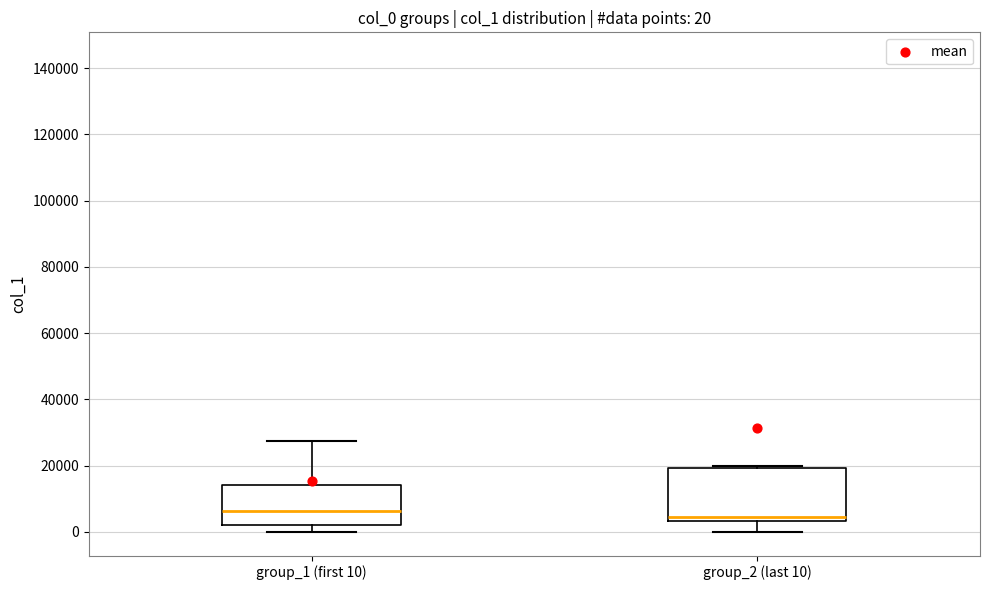

Which box is the tallest, from its lower edge to its upper edge?

group_2 (last 10)